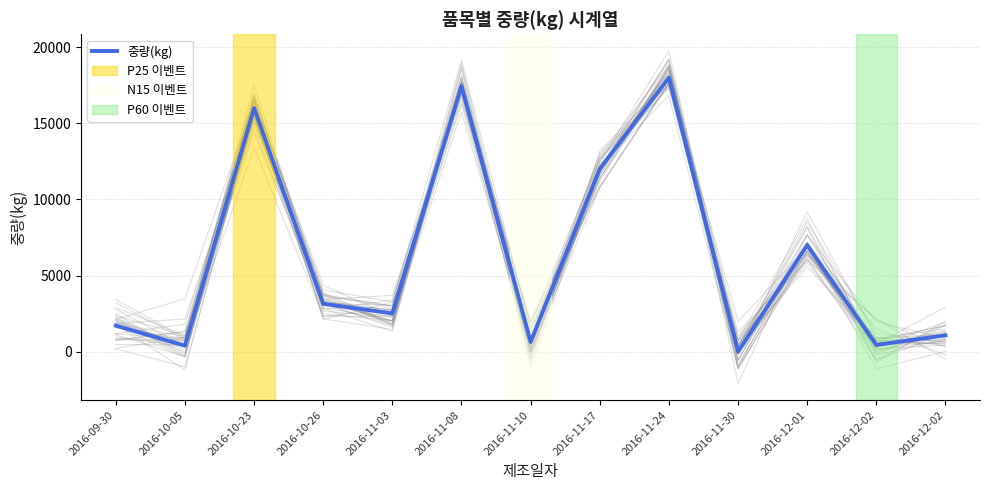

What is the difference between the second highest and minimum values?

17430